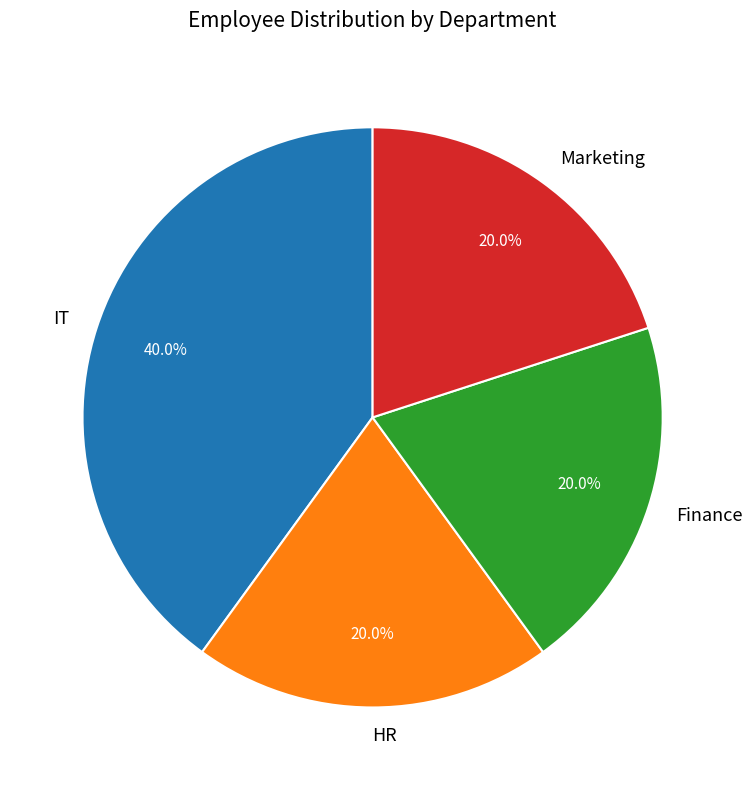

Approximately how many times larger is the value at Marketing compared to HR?

1.0